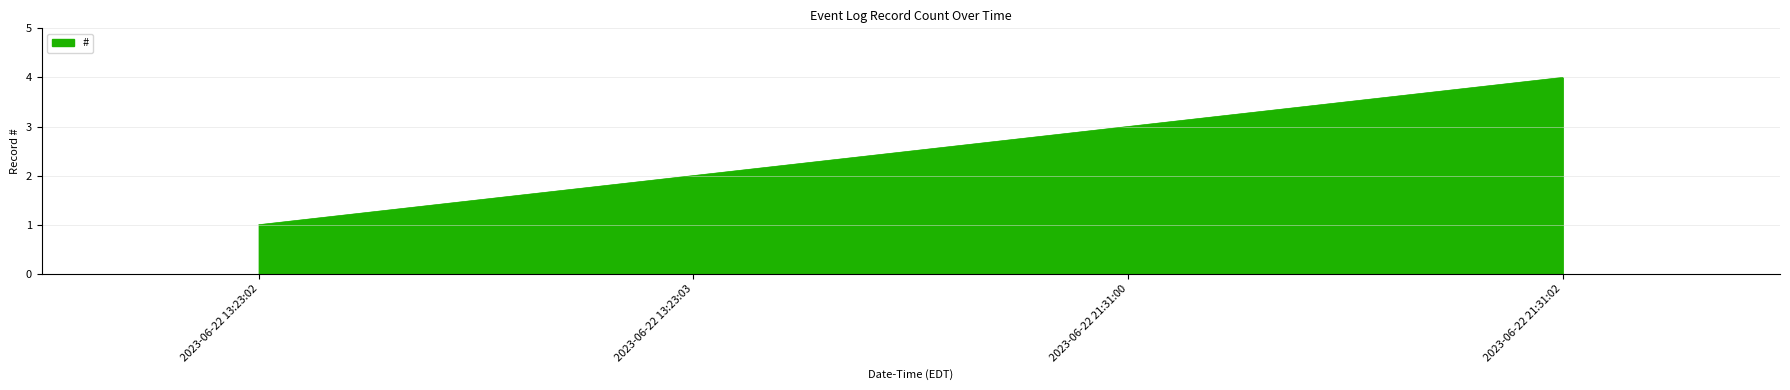

What is the difference between the maximum and minimum values?

3